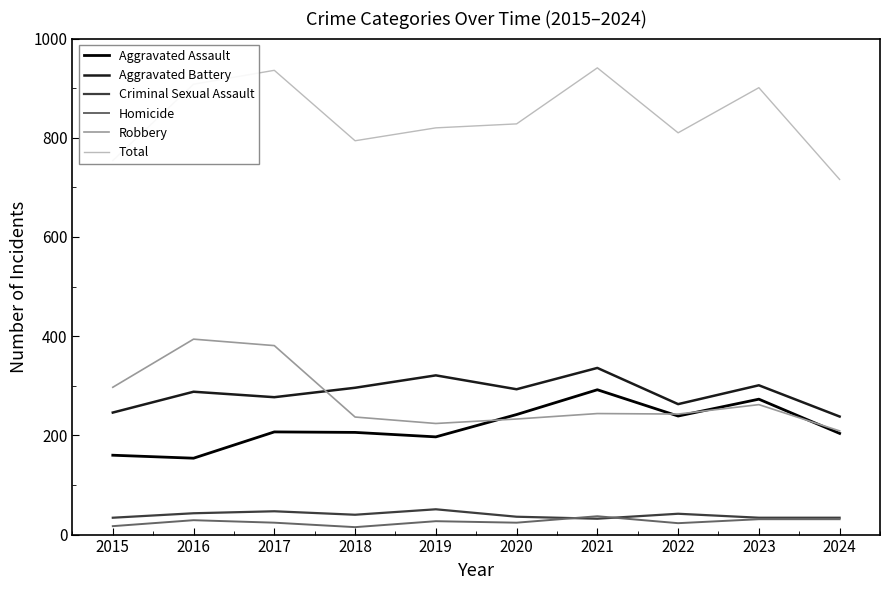

Between 2015 and 2016, which series saw the biggest shift?

Total